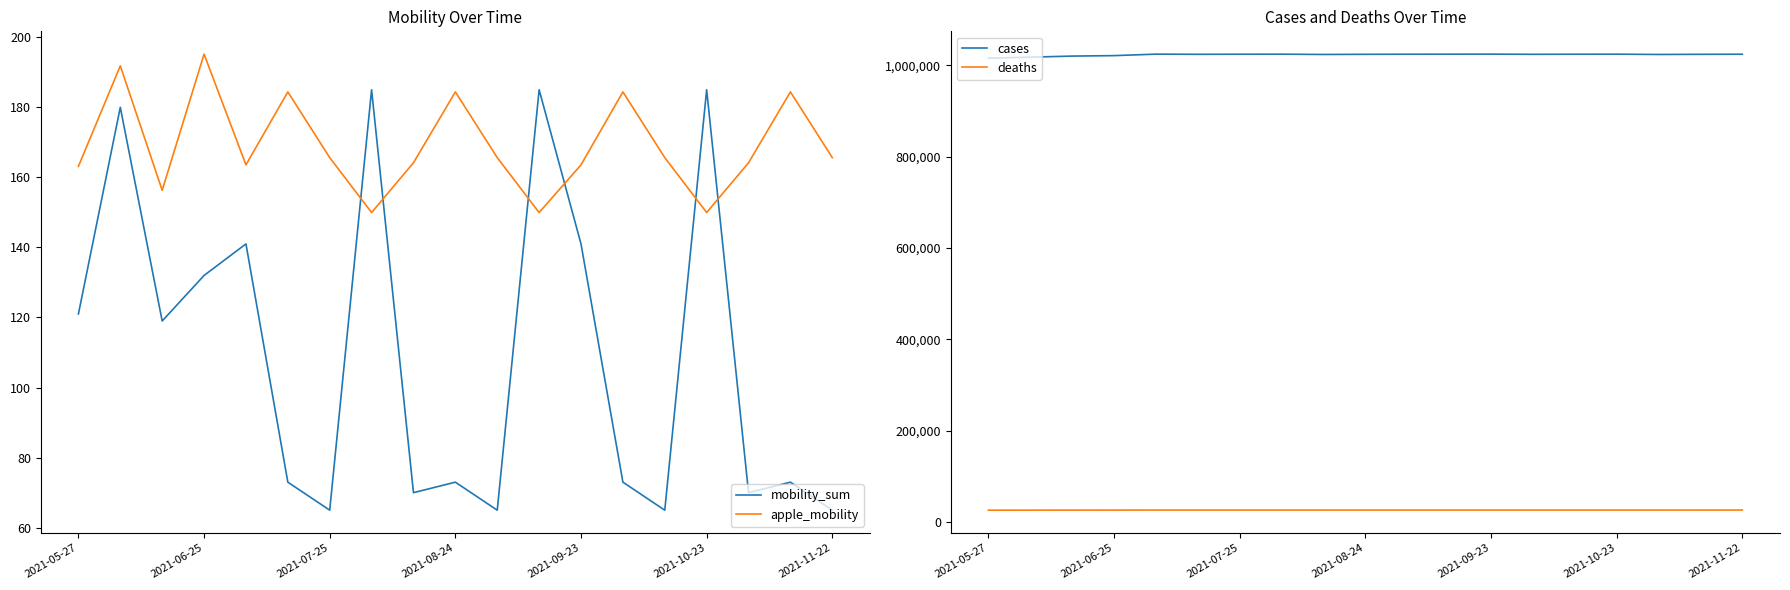

What is the difference between the maximum and minimum values in the mobility_sum series?

120.0